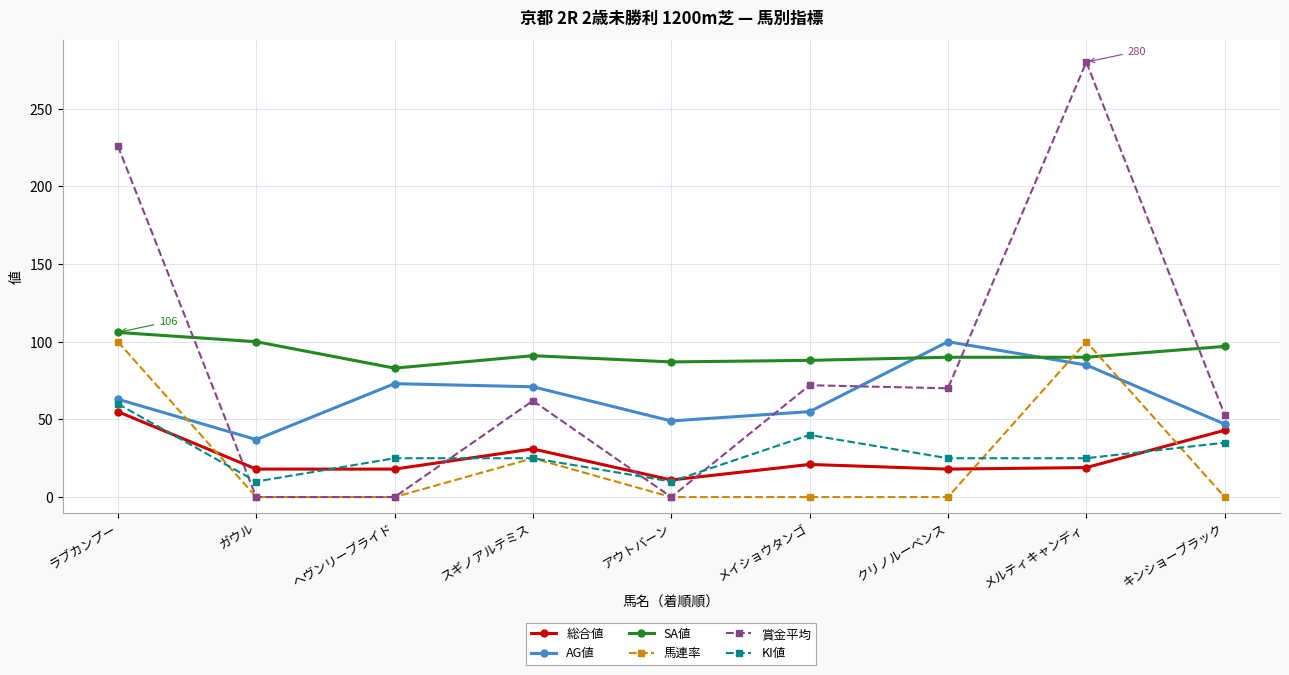

Count the number of data series in this chart.

6